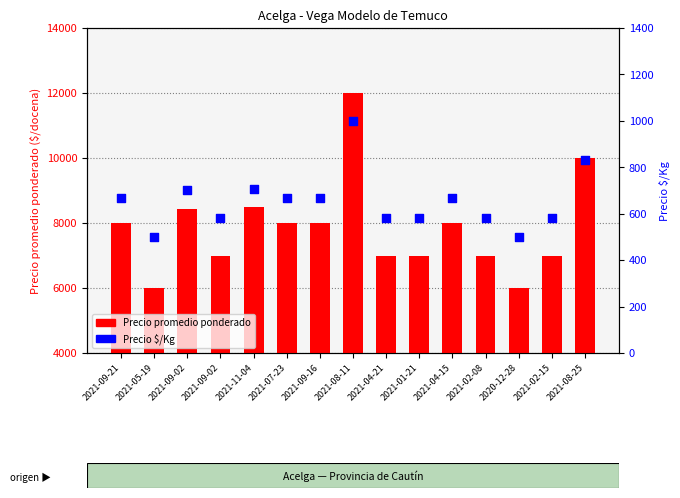

Which series reaches the maximum Y coordinate?

Precio promedio ponderado